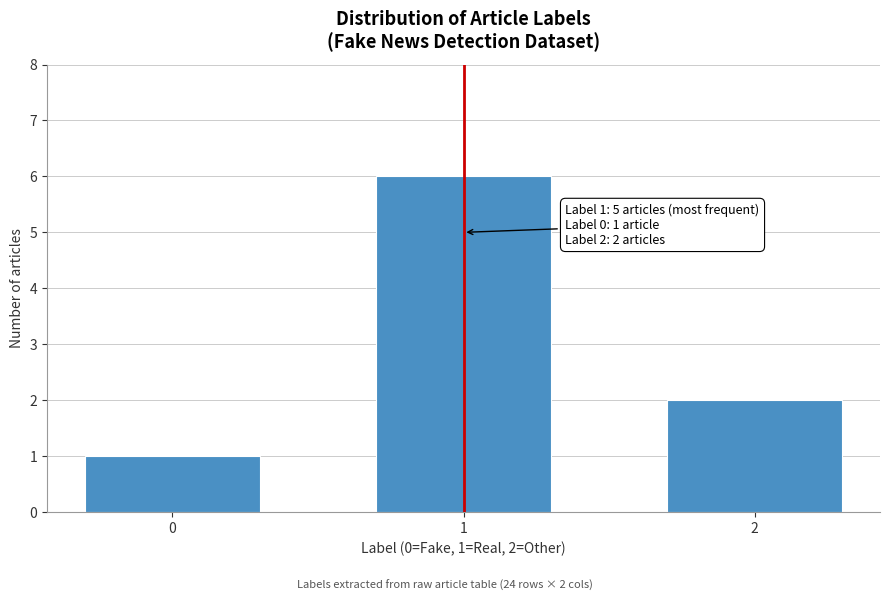

Reading left to right, what are all the values shown in this chart?

0=1	1=6	2=2